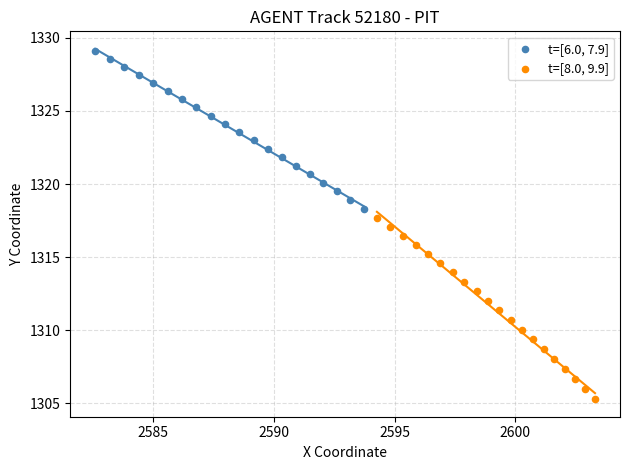

Which series contains the highest Y value?

t=[6.0, 7.9]